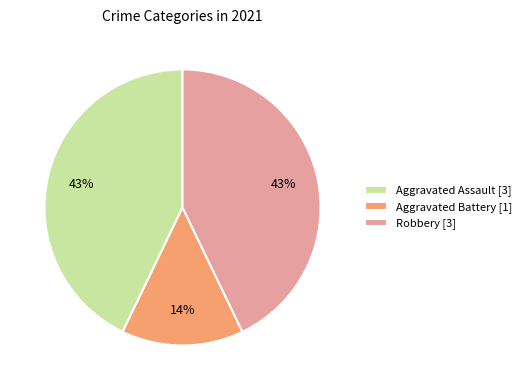

To the nearest percent, what is the combined percentage of Aggravated Assault [3] and Aggravated Battery [1]?

57%